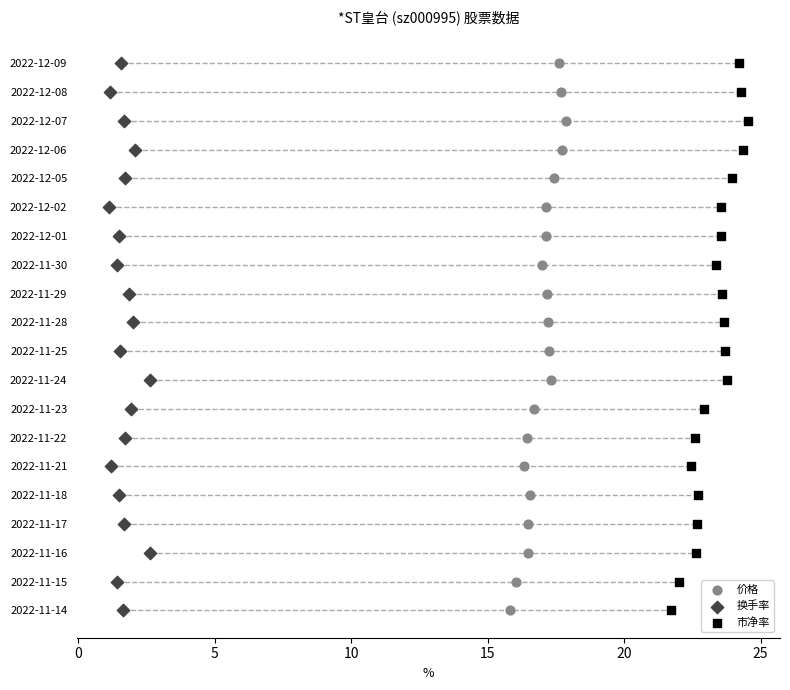

What are all the series names shown in the legend?

价格, 换手率, 市净率